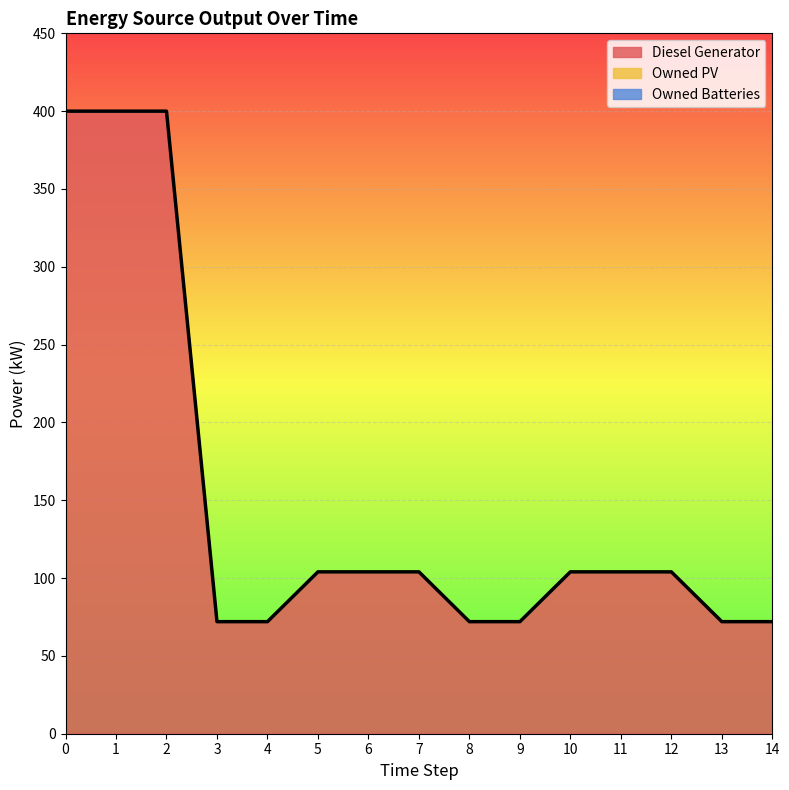

True or false: Diesel Generator and Owned Batteries cross at least once.

False